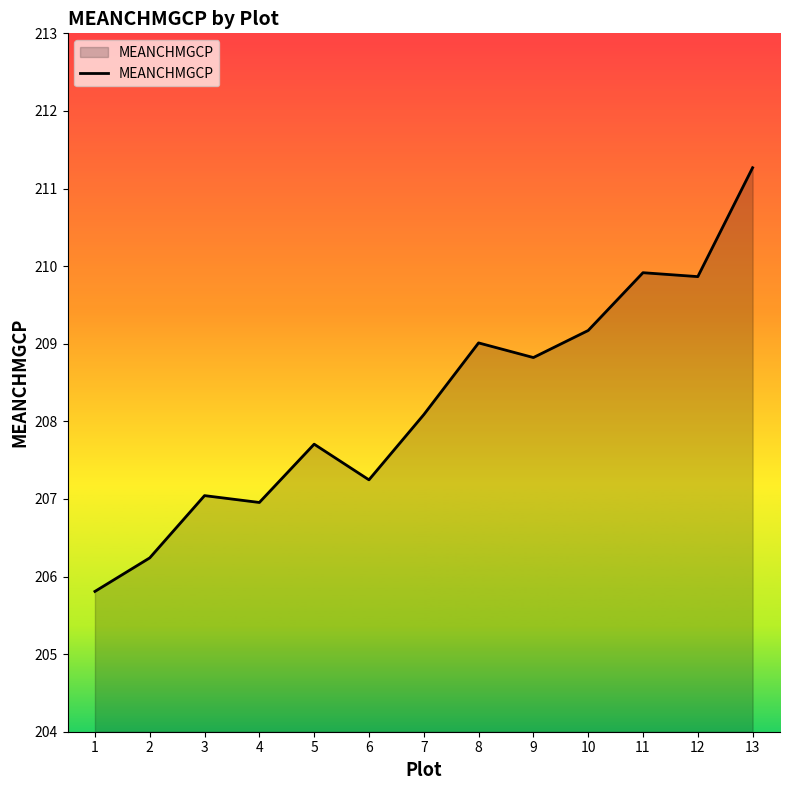

At which label is the value closest to 208?

7